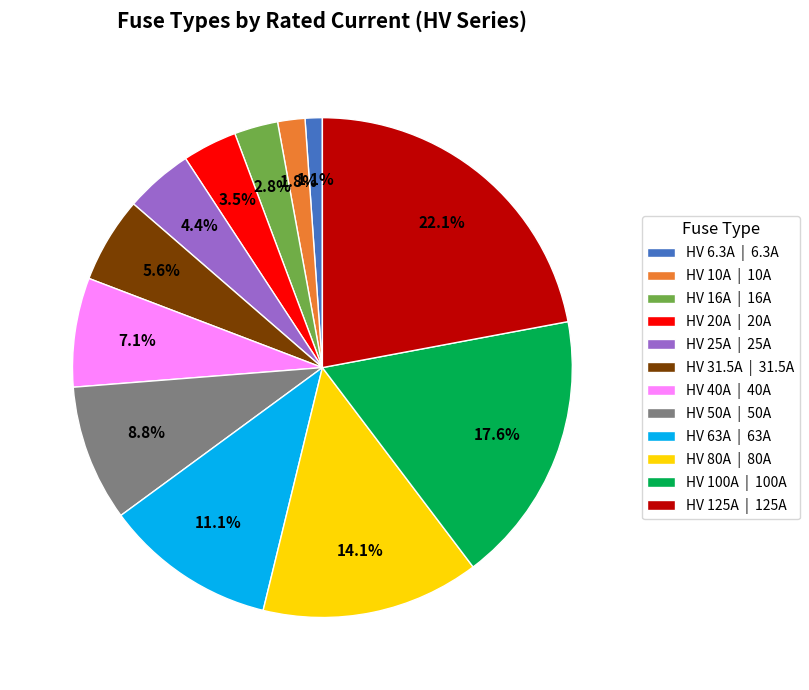

Does any single category account for the majority?

No